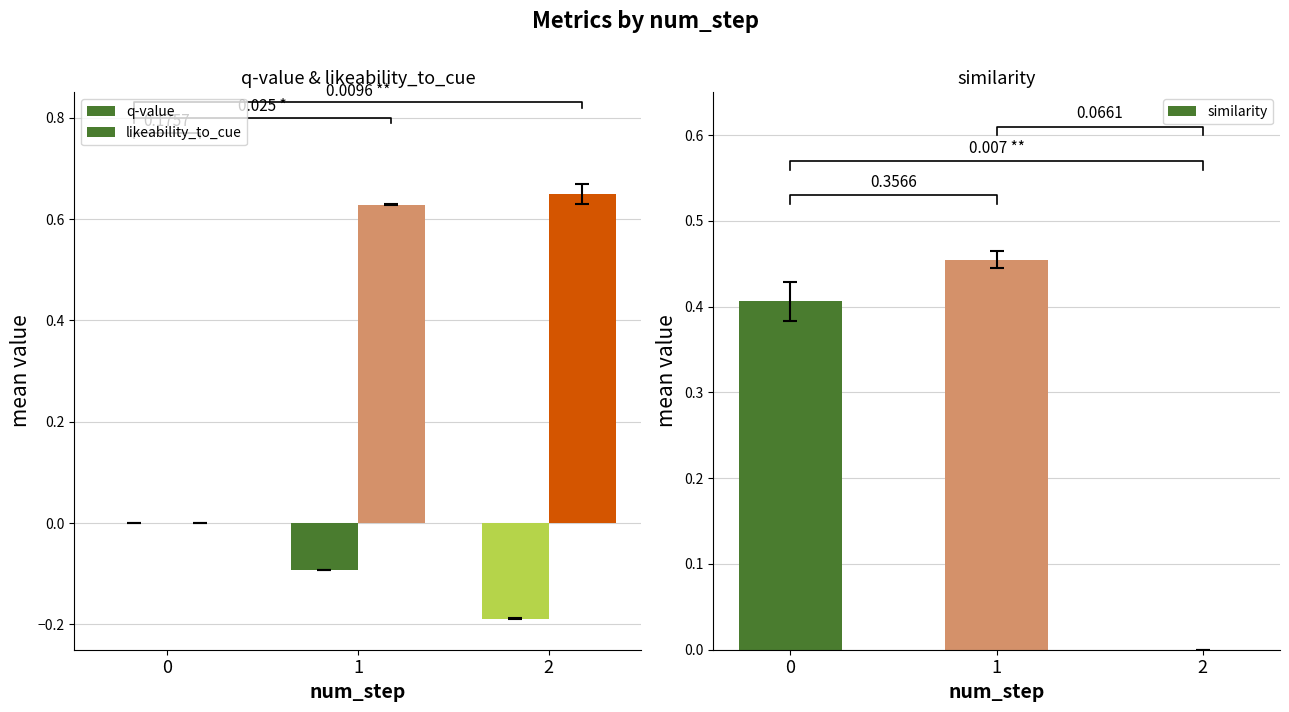

How many likeability_to_cue values are between 0 and 1?

3